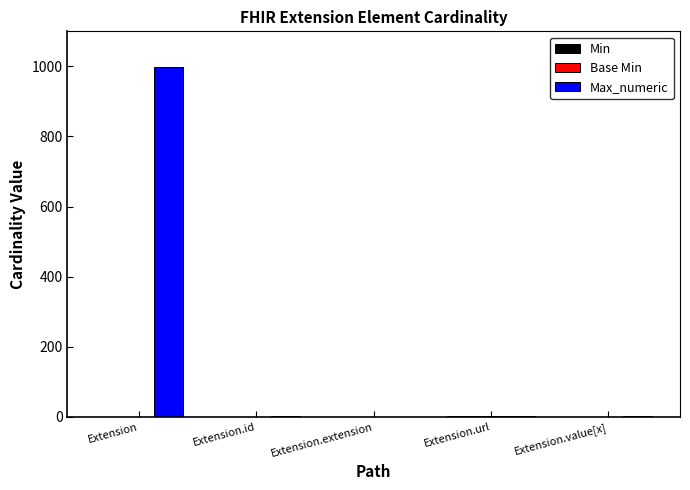

The value of Max_numeric at Extension is 1509. True or false?

False